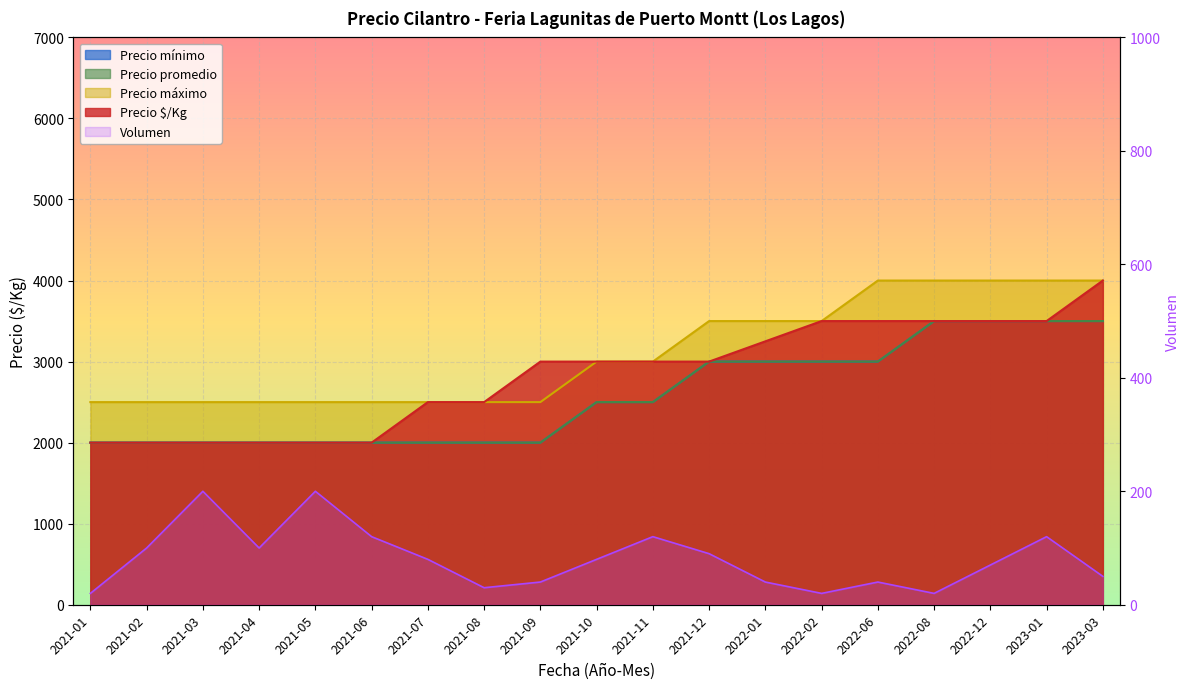

What is the smallest value displayed?

20